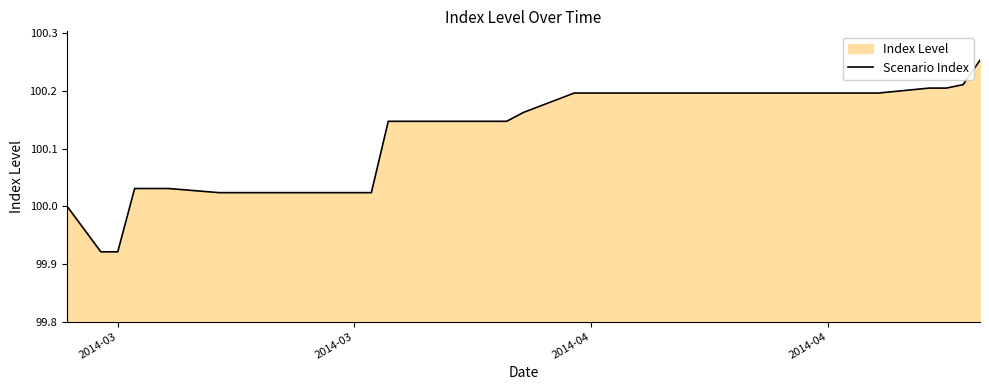

What is the difference between the second highest and second lowest values?

0.3